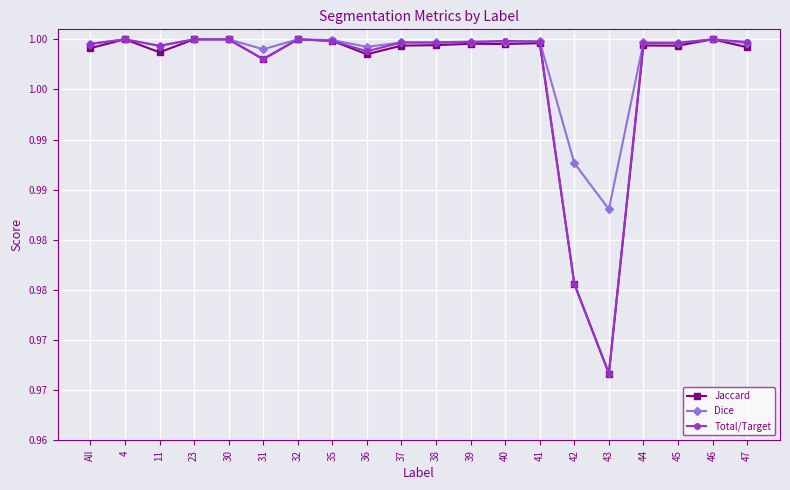

Which series has the largest range (max minus min)?

Jaccard